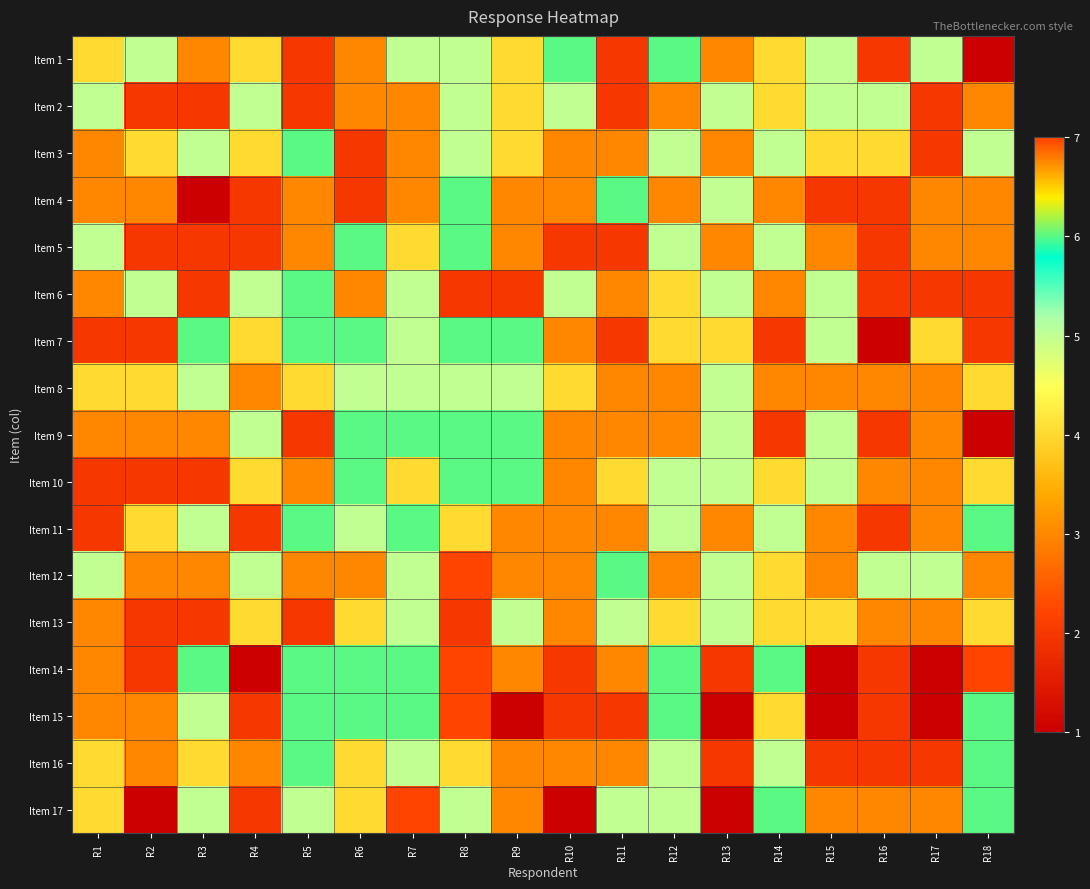

Rank the series by their maximum value, from lowest to highest.

Item 2, Item 8, Item 13, Item 1, Item 3, Item 4, Item 5, Item 6, Item 7, Item 9, Item 10, Item 11, Item 16, Item 12, Item 14, Item 15, Item 17